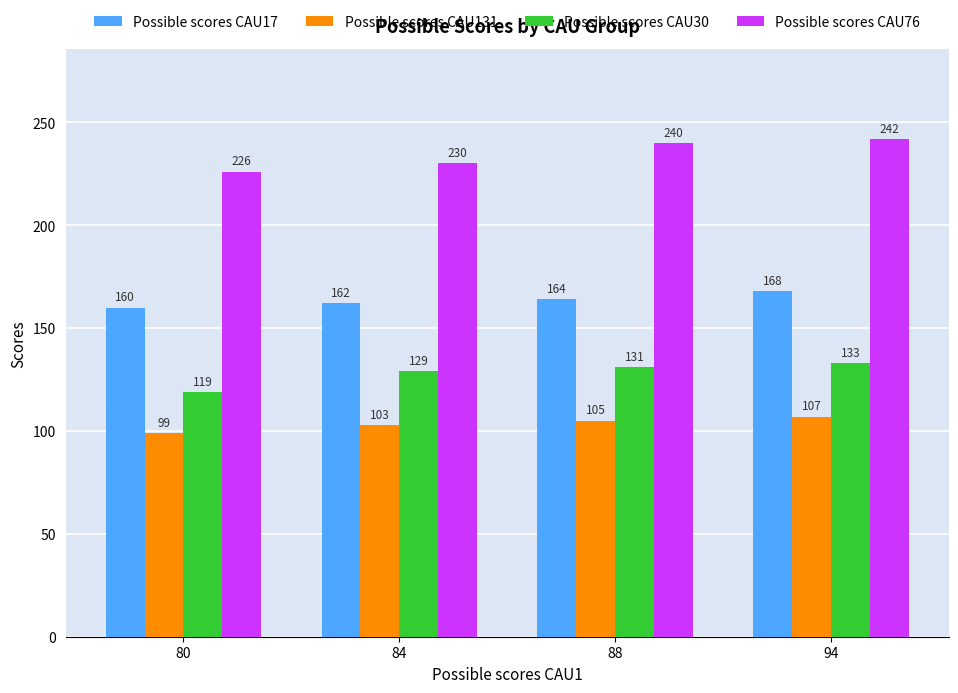

Which series changed the most between 84 and 94?

Possible scores CAU76